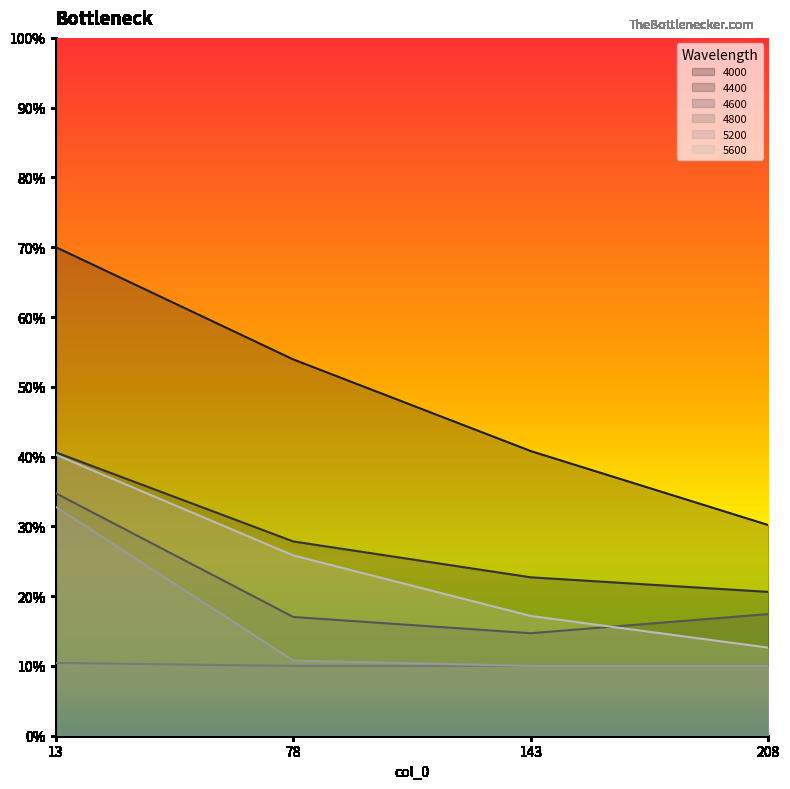

What are all the series names shown in the legend?

4000, 4400, 4600, 4800, 5200, 5600